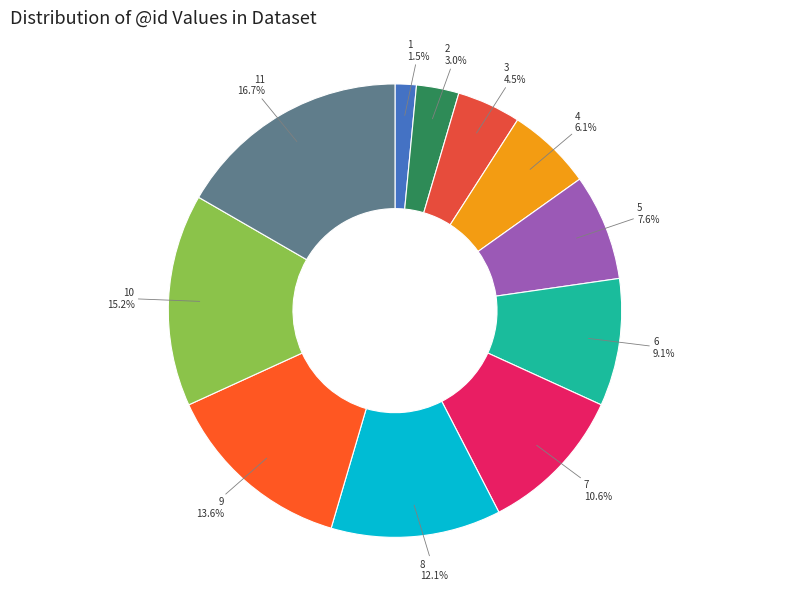

Which has a higher value, 9 or 4?

9